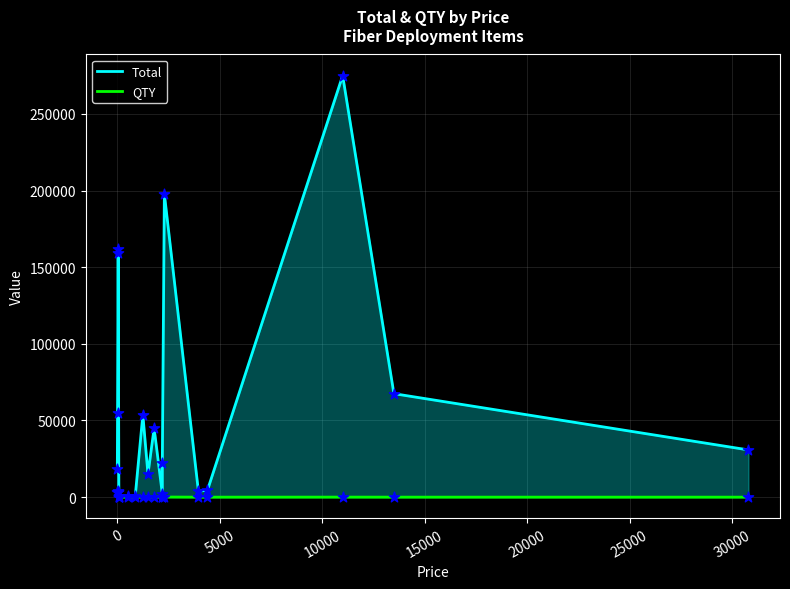

At how many categories does at least one series exceed 249223?

1